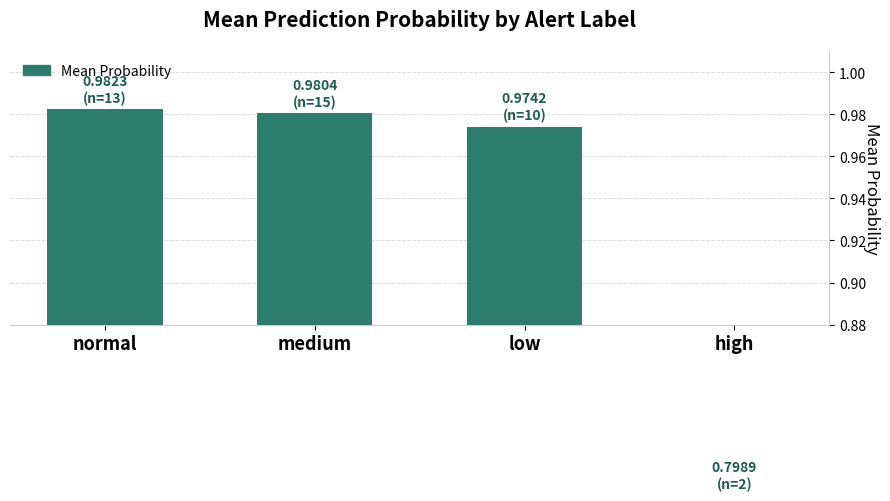

What is the value of the 2nd bar from the left?

1.0